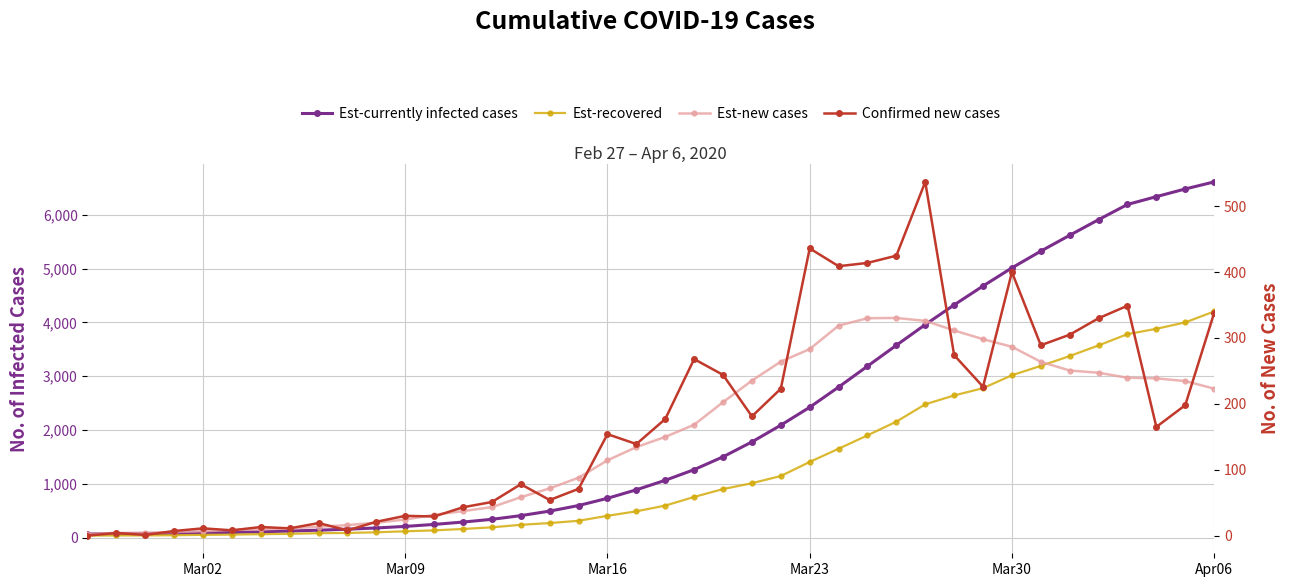

What is the greatest value displayed?

6610.2